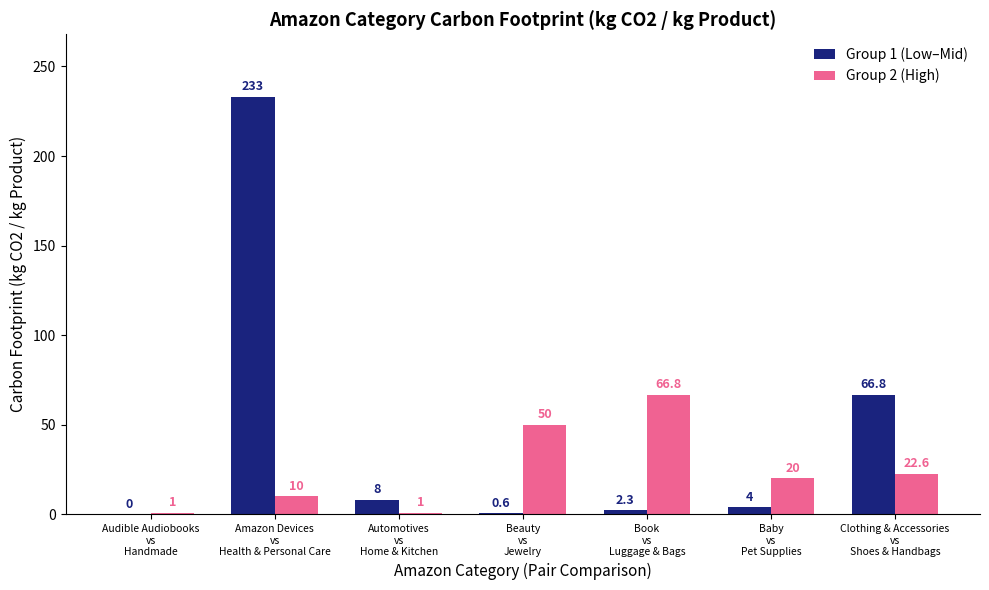

How many categories are shown in the chart?

7